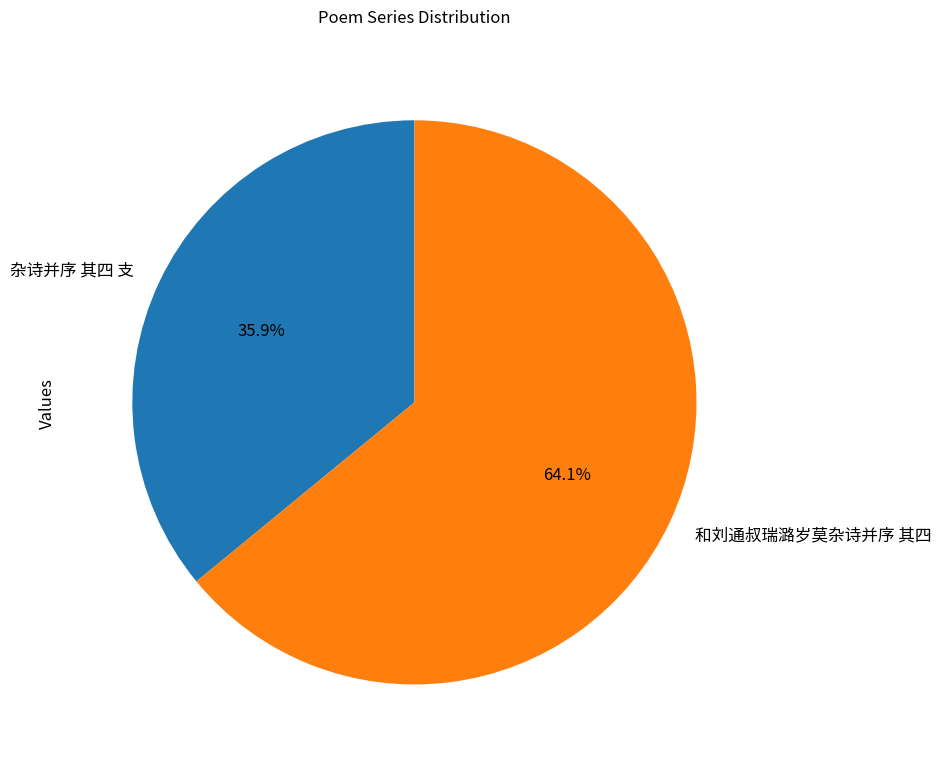

Does any single category account for the majority?

Yes